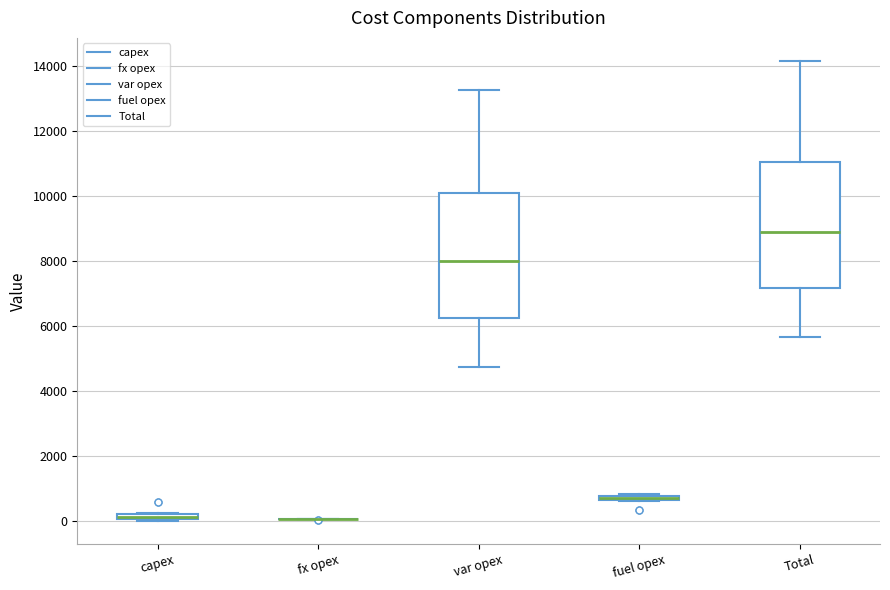

Where is the lower edge of the box for fuel opex on the y-axis? The values are not printed on the chart, so give them approximately, as read against the axis.

600